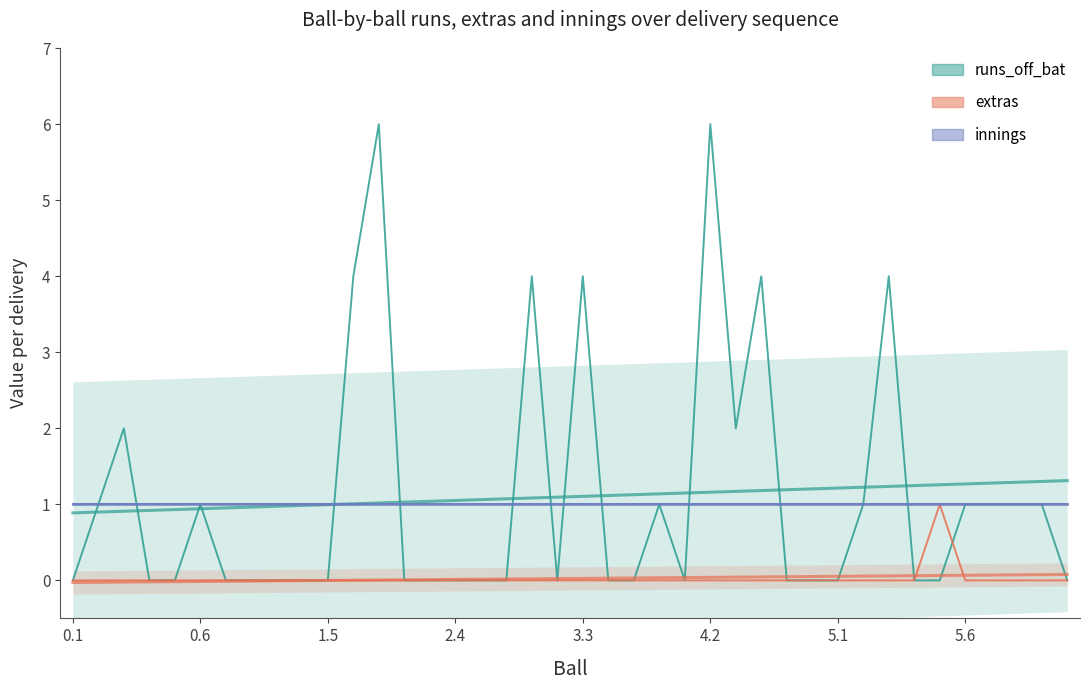

List the labels in order of runs_off_bat value, smallest first.

0.1, 2.4, 3.3, 5.1, 5.6, 8, 9, 10, 13, 14, 15, 16, 17, 19, 21, 22, 24, 28, 29, 30, 33, 34, 39, 0.6, 4.2, 23, 31, 35, 36, 37, 38, 1.5, 26, 11, 18, 20, 27, 32, 12, 25